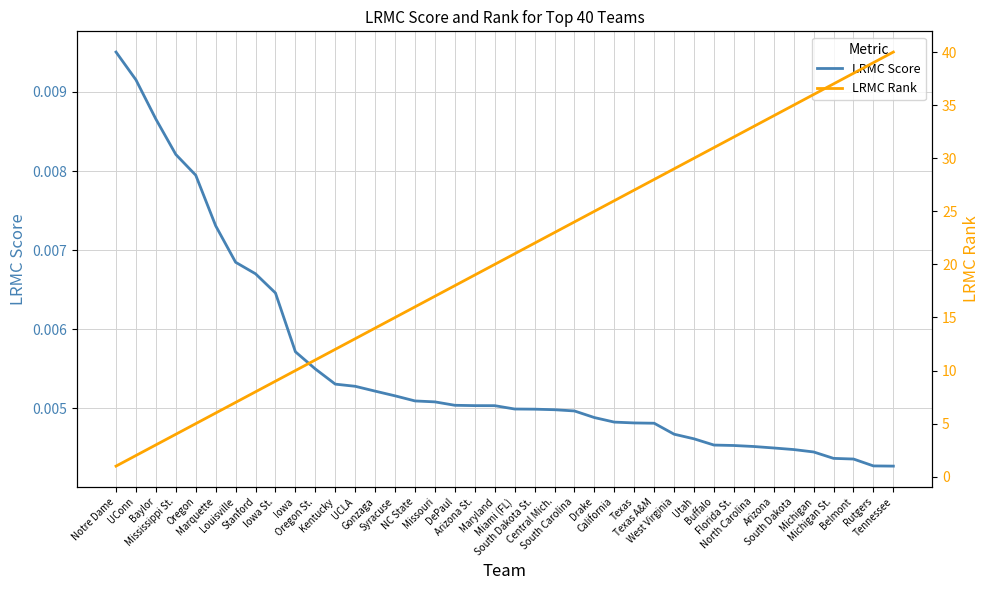

The LRMC Rank series shows 37.0 at Central Mich.. True or false?

False